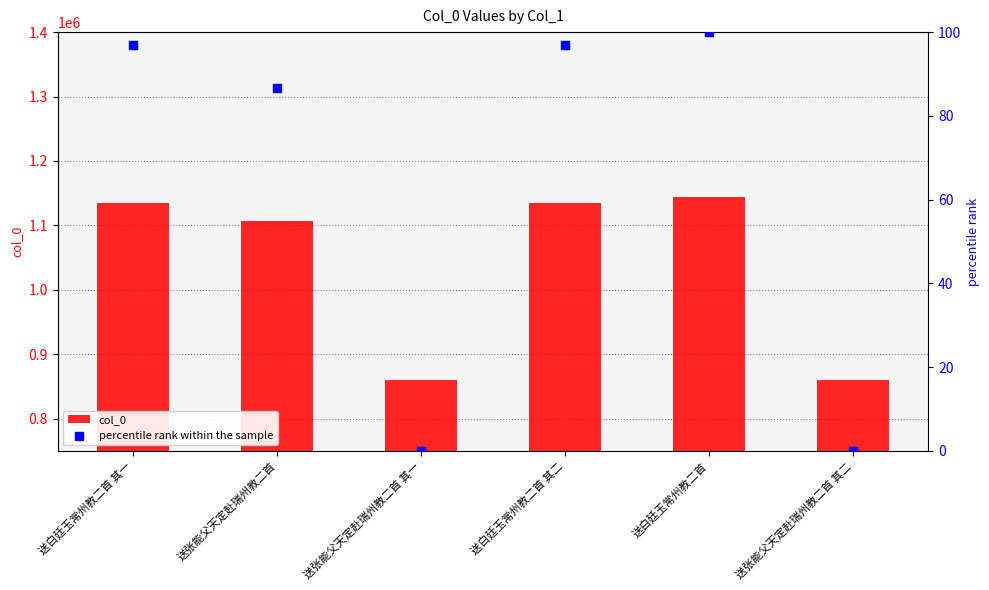

Which series contains the highest Y value?

col_0